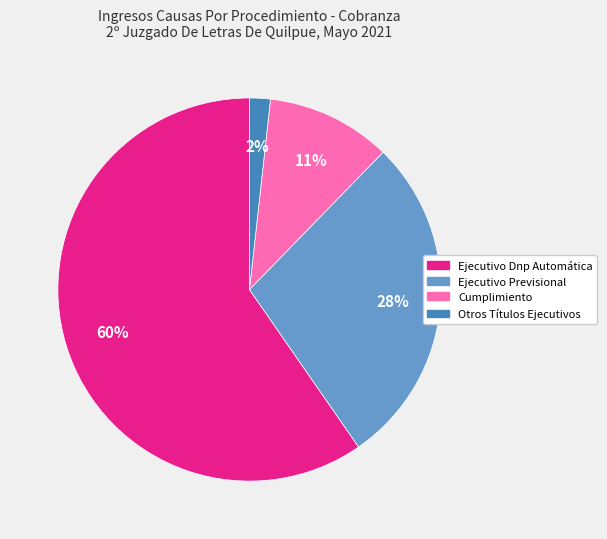

True or false: Ejecutivo Previsional accounts for 22% of the total.

False